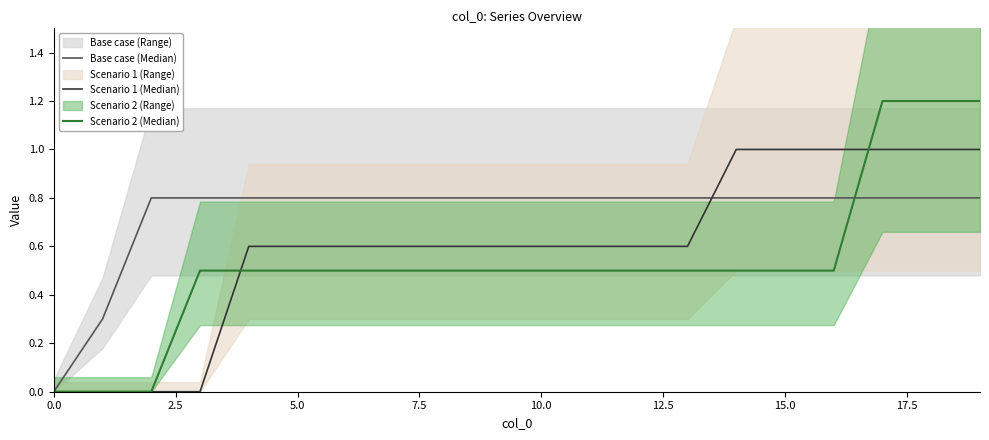

Which has a higher value, 16 or 10?

16